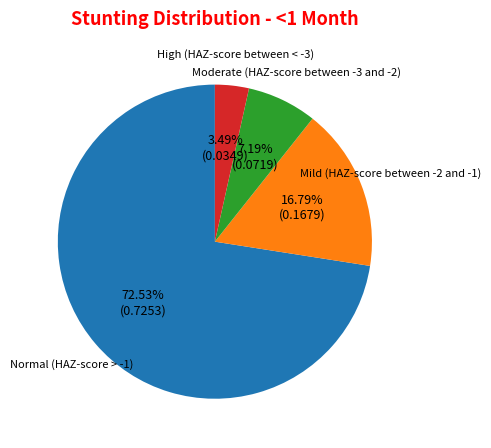

Count the number of slices in the pie.

4